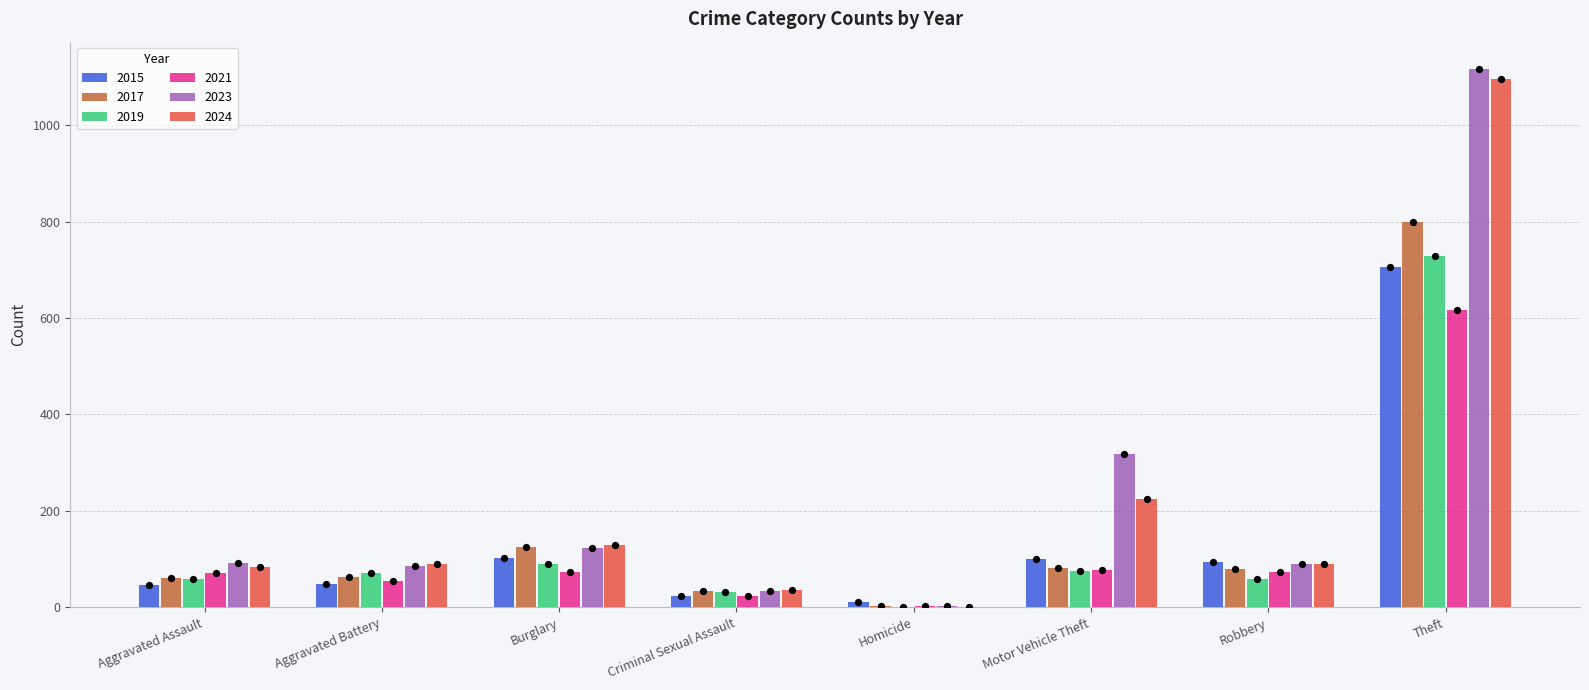

Which series reaches the minimum Y coordinate?

2019